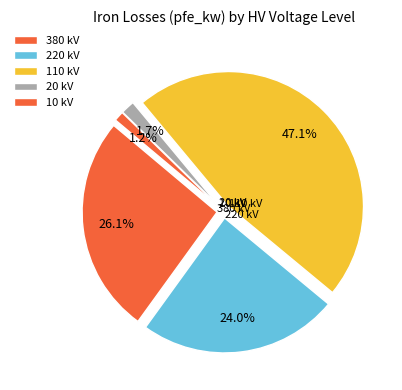

Does any single category account for the majority?

No